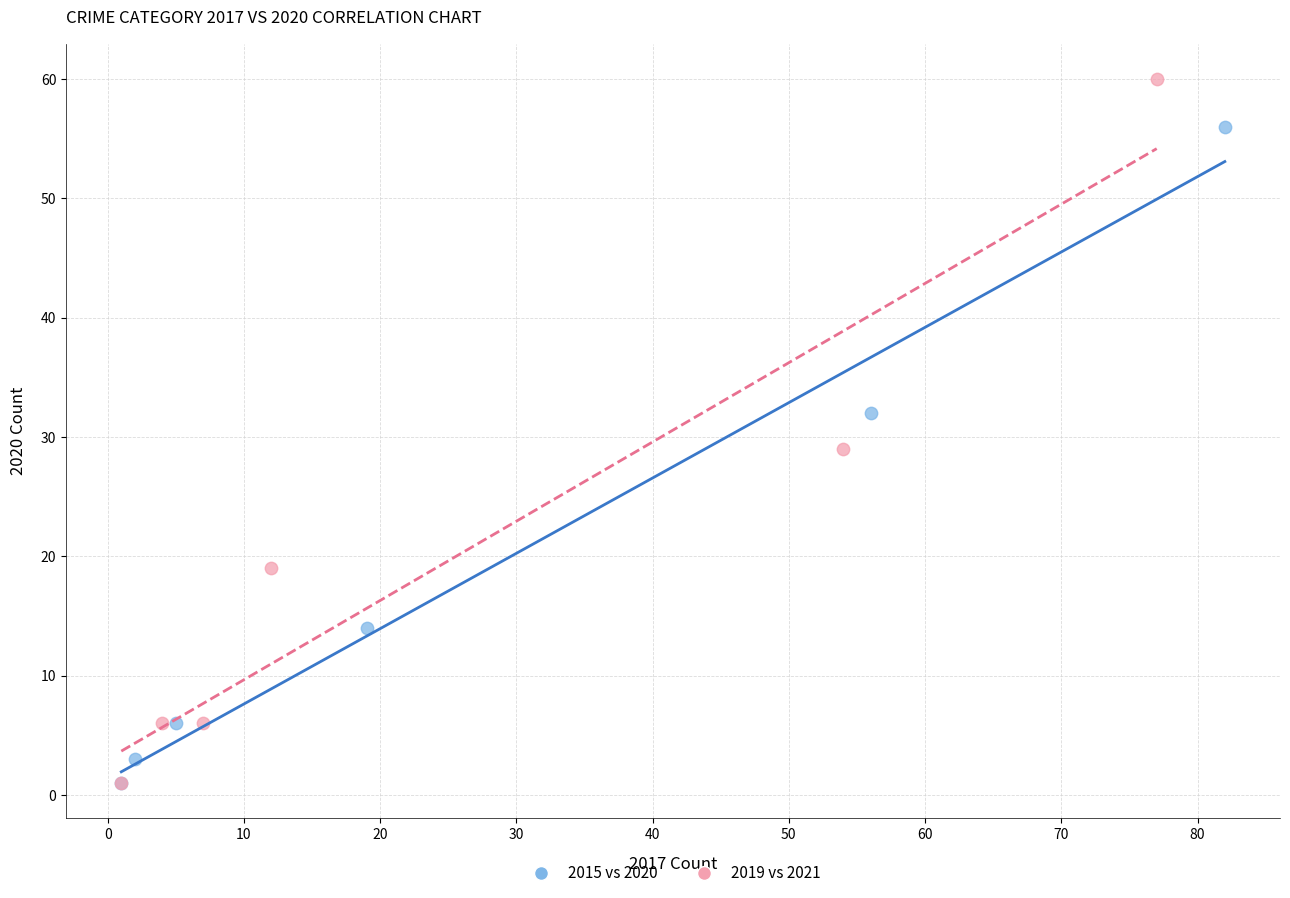

Which series contains the highest Y value?

2019 vs 2021